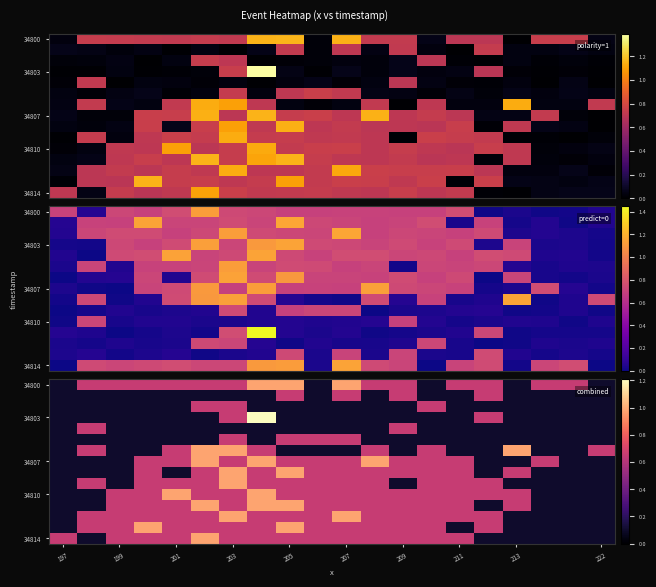

Reading left to right, what are all the values shown in this chart?

row_0: 0.1	0.7	0.7	0.7	0.7	0.7	0.7	1.0	1.0	0.1	1.0	0.7	0.7	0.1	0.7	0.7	0.1	0.7	0.7	0.1
row_1: 0.1	0.1	0.1	0.1	0.1	0.1	0.1	0.1	0.7	0.1	0.7	0.1	0.7	0.1	0.1	0.7	0.1	0.1	0.1	0.1
row_2: 0.1	0.1	0.1	0.1	0.1	0.7	0.7	0.1	0.1	0.1	0.1	0.1	0.1	0.7	0.1	0.1	0.1	0.1	0.1	0.1
row_3: 0.1	0.1	0.1	0.1	0.1	0.1	0.7	1.2	0.1	0.1	0.1	0.1	0.1	0.1	0.1	0.7	0.1	0.1	0.1	0.1
row_4: 0.1	0.7	0.1	0.1	0.1	0.1	0.1	0.1	0.1	0.1	0.1	0.1	0.7	0.1	0.1	0.1	0.1	0.1	0.1	0.1
row_5: 0.1	0.1	0.1	0.1	0.1	0.1	0.7	0.1	0.7	0.7	0.7	0.1	0.1	0.1	0.1	0.1	0.1	0.1	0.1	0.1
row_6: 0.1	0.7	0.1	0.1	0.7	1.0	1.0	0.7	0.1	0.1	0.1	0.7	0.1	0.7	0.1	0.1	1.0	0.1	0.1	0.7
row_7: 0.1	0.1	0.1	0.7	0.7	1.0	0.7	1.0	0.7	0.7	0.7	1.0	0.7	0.7	0.7	0.1	0.1	0.7	0.1	0.1
row_8: 0.1	0.1	0.1	0.7	0.1	0.7	1.0	0.7	1.0	0.7	0.7	0.7	0.7	0.7	0.7	0.1	0.7	0.1	0.1	0.1
row_9: 0.1	0.7	0.1	0.7	0.7	0.7	1.0	0.7	0.7	0.7	0.7	0.7	0.1	0.7	0.7	0.7	0.1	0.1	0.1	0.1
row_10: 0.1	0.1	0.7	0.7	1.0	0.7	0.7	1.0	0.7	0.7	0.7	0.7	0.7	0.7	0.7	0.7	0.7	0.1	0.1	0.1
row_11: 0.1	0.1	0.7	0.7	0.7	1.0	0.7	1.0	1.0	0.7	0.7	0.7	0.7	0.7	0.7	0.1	0.7	0.1	0.1	0.1
row_12: 0.1	0.7	0.7	0.7	0.7	0.7	1.0	0.7	0.7	0.7	1.0	0.7	0.7	0.7	0.7	0.7	0.1	0.1	0.1	0.1
row_13: 0.1	0.7	0.7	1.0	0.7	0.7	0.7	0.7	1.0	0.7	0.7	0.7	0.7	0.7	0.1	0.7	0.1	0.1	0.1	0.1
row_14: 0.7	0.1	0.7	0.7	0.7	1.0	0.7	0.7	0.7	0.7	0.7	0.7	0.7	0.7	0.7	0.1	0.1	0.1	0.1	0.1